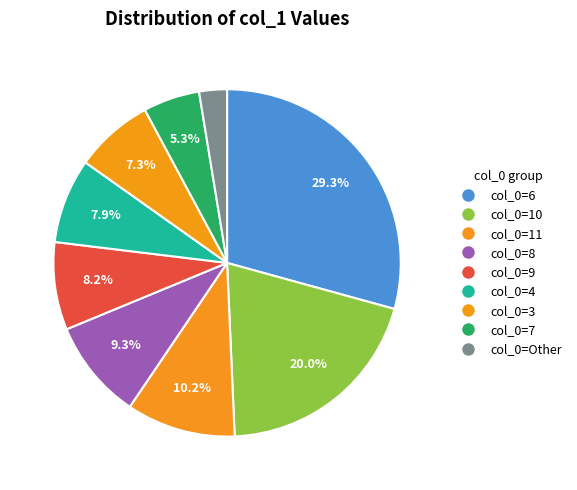

How many slices are in this pie chart?

9